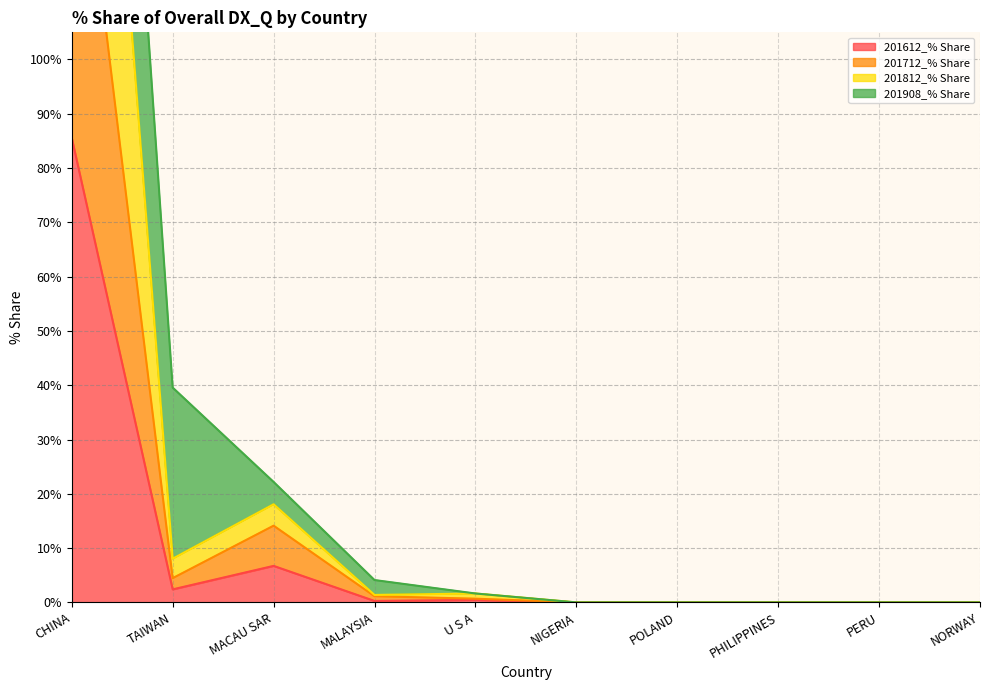

At which label does 201812_% Share reach its minimum?

NIGERIA